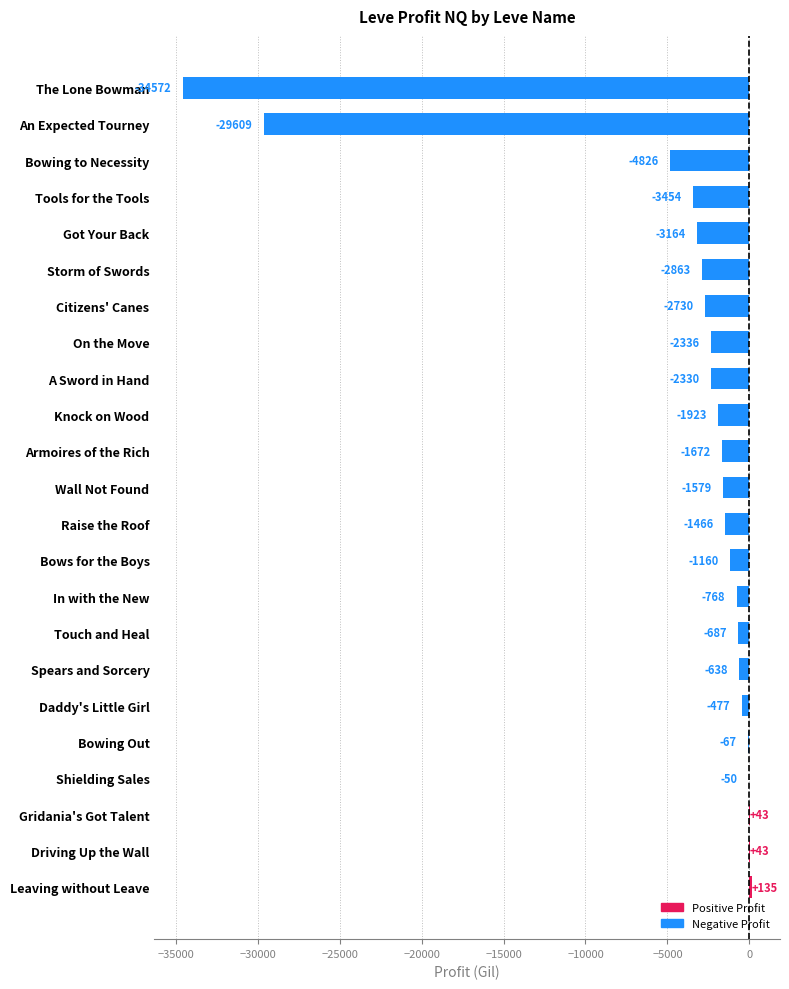

At which category does the chart reach its peak across all series?

Leaving without Leave